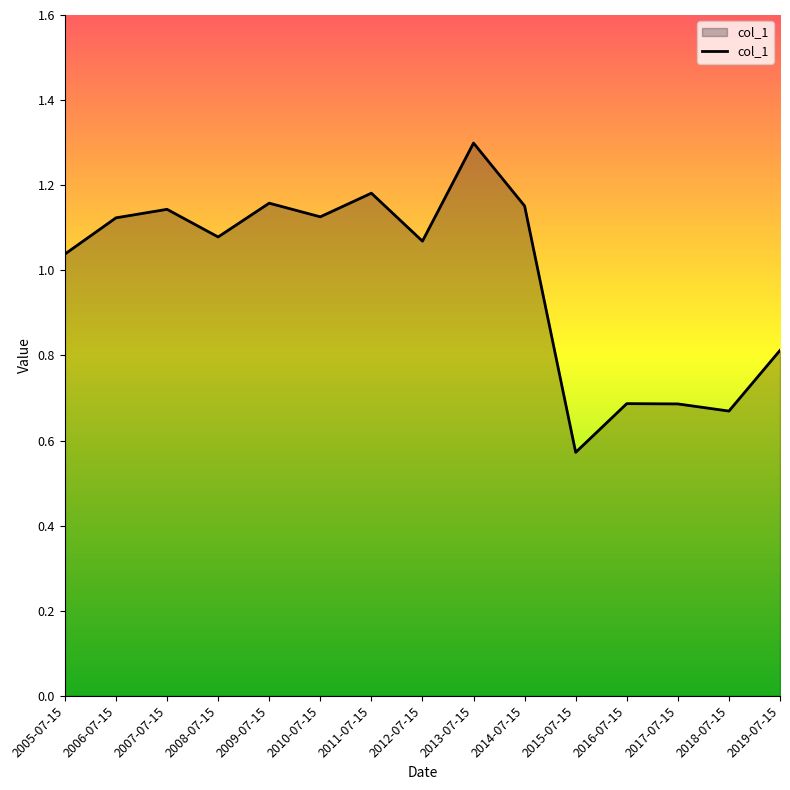

What position from the left is 2012-07-15?

8